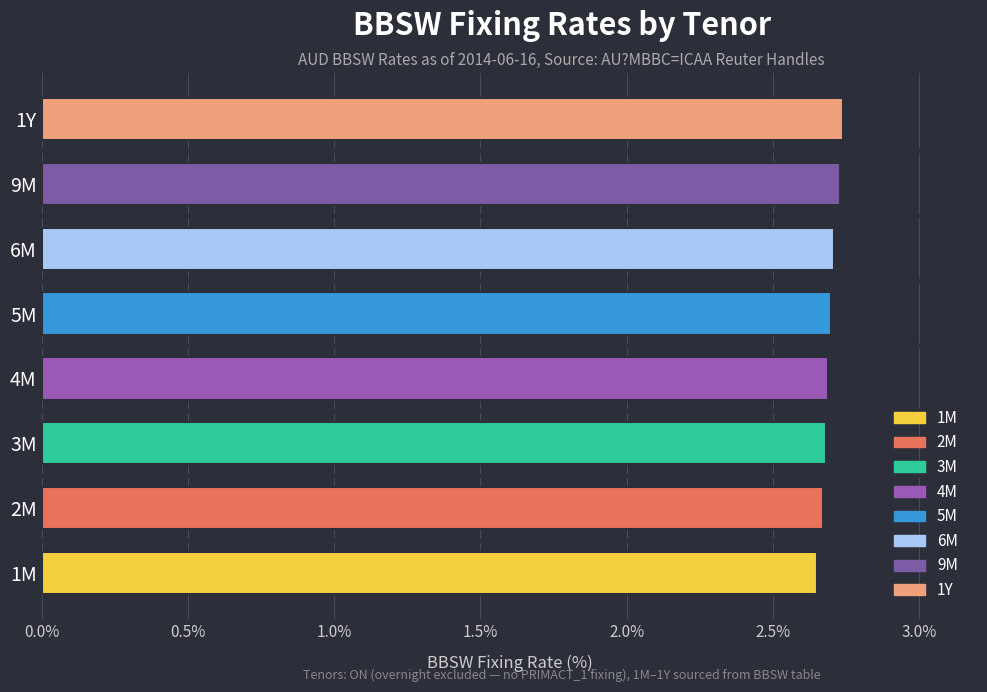

What is the difference between the maximum and minimum values?

0.1